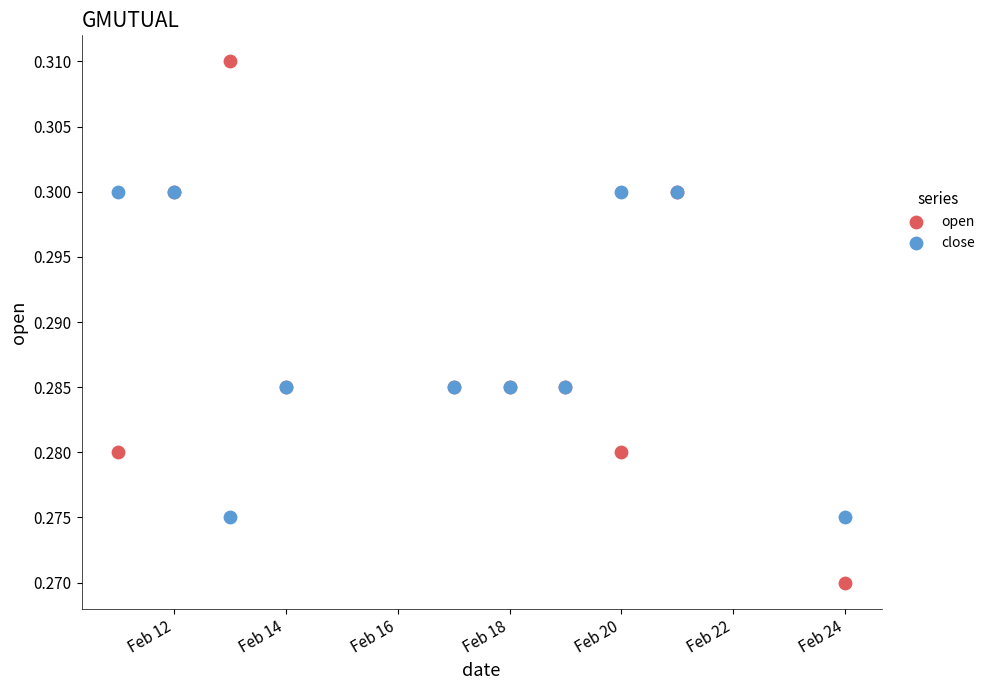

Which series has the widest spread of Y values?

open